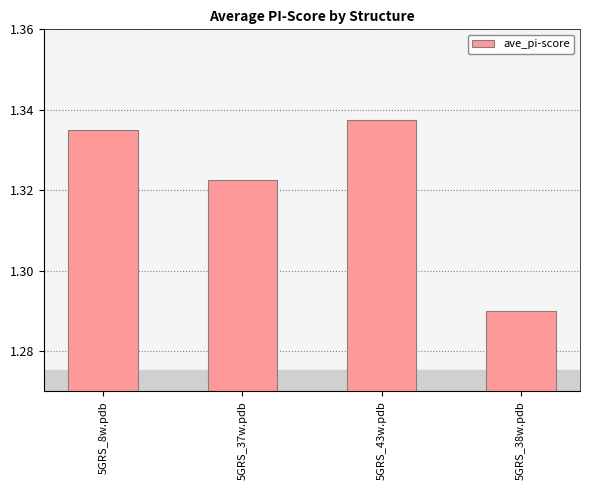

Is it true that the value at 5GRS_43w.pdb is 1.7?

False